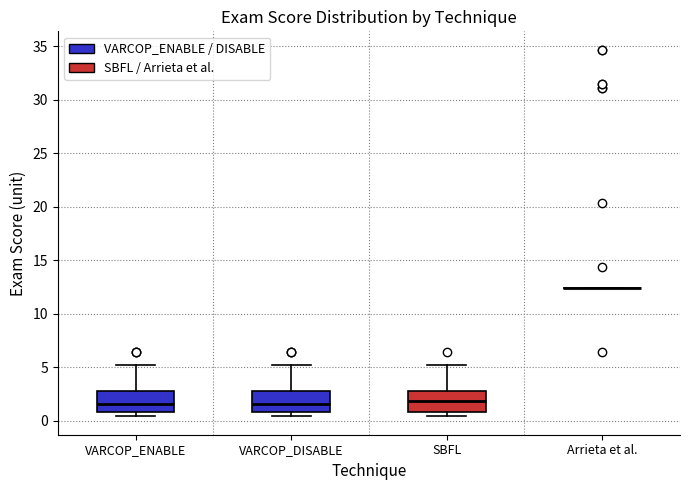

Reading left to right, transcribe this box plot: for each box, give where its median line is, the range the box spans, and where its two whiskers end, as read against the y-axis. The values are not printed on the chart, so give them approximately, as read against the axis.

VARCOP_ENABLE: median 1.5, box 1.0 to 3.0, whiskers 0.5 to 5.0
VARCOP_DISABLE: median 1.5, box 1.0 to 3.0, whiskers 0.5 to 5.0
SBFL: median 2.0, box 1.0 to 3.0, whiskers 0.5 to 5.0
Arrieta et al.: box collapsed to a line at 12.5, whiskers 12.5 to 12.5